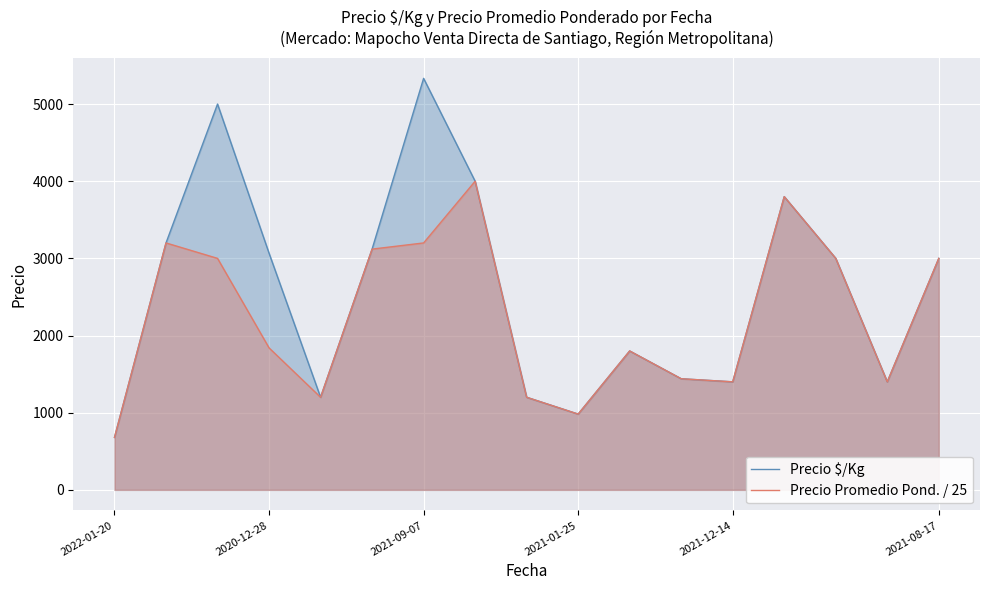

True or false: Precio Promedio Pond. / 25 and Precio $/Kg cross at least once.

False